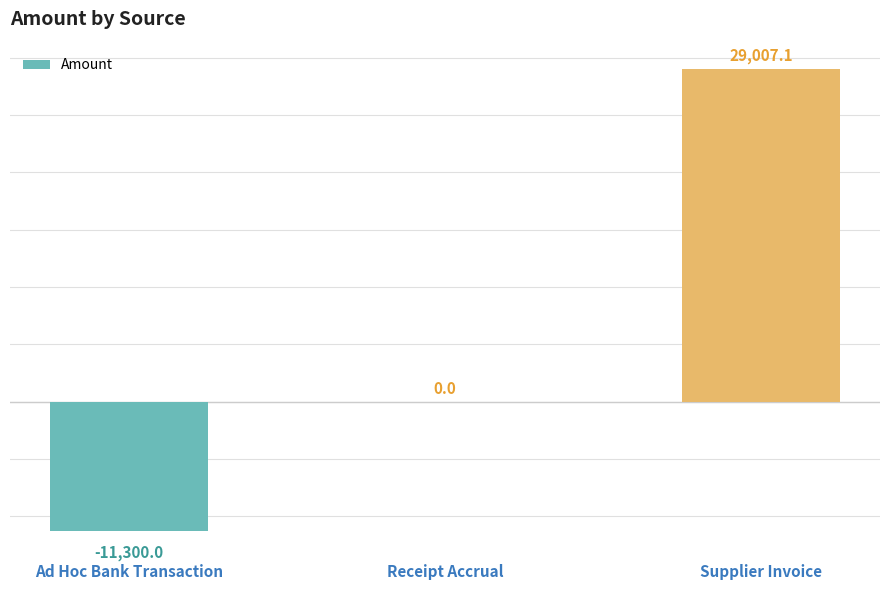

What is the change in value from Ad Hoc Bank Transaction to Supplier Invoice?

+40307.1